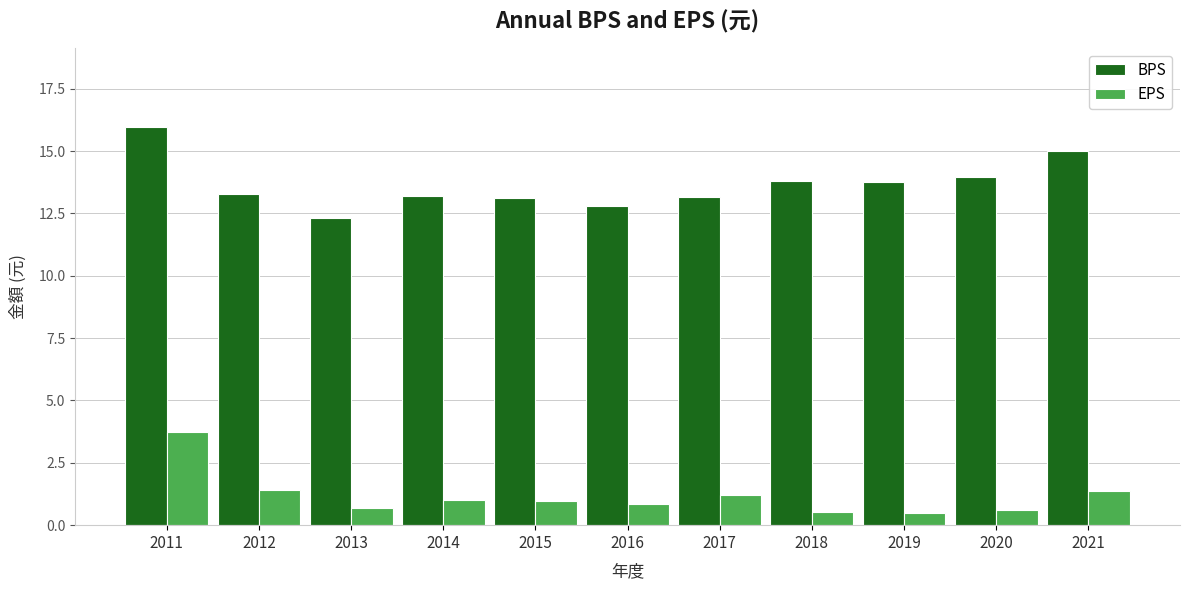

Rank the series at 2019 from lowest to highest value.

EPS, BPS